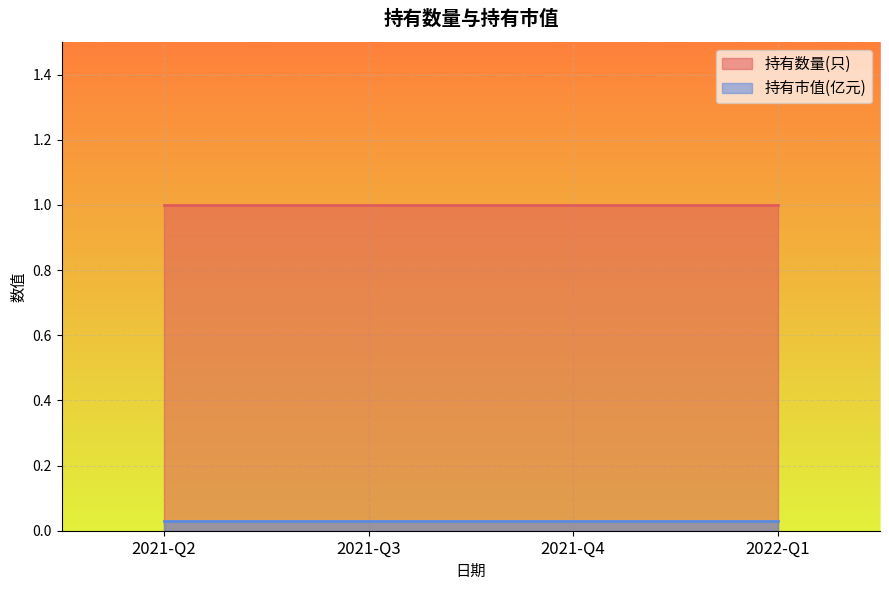

What is the sum of all 持有数量(只) values?

4.0